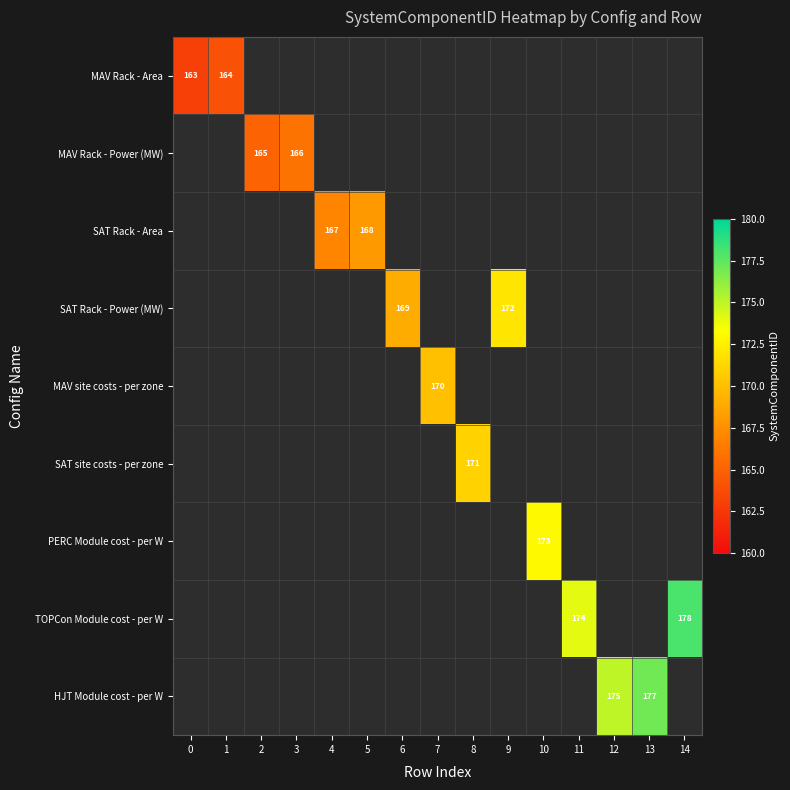

How many distinct data groups are displayed?

9